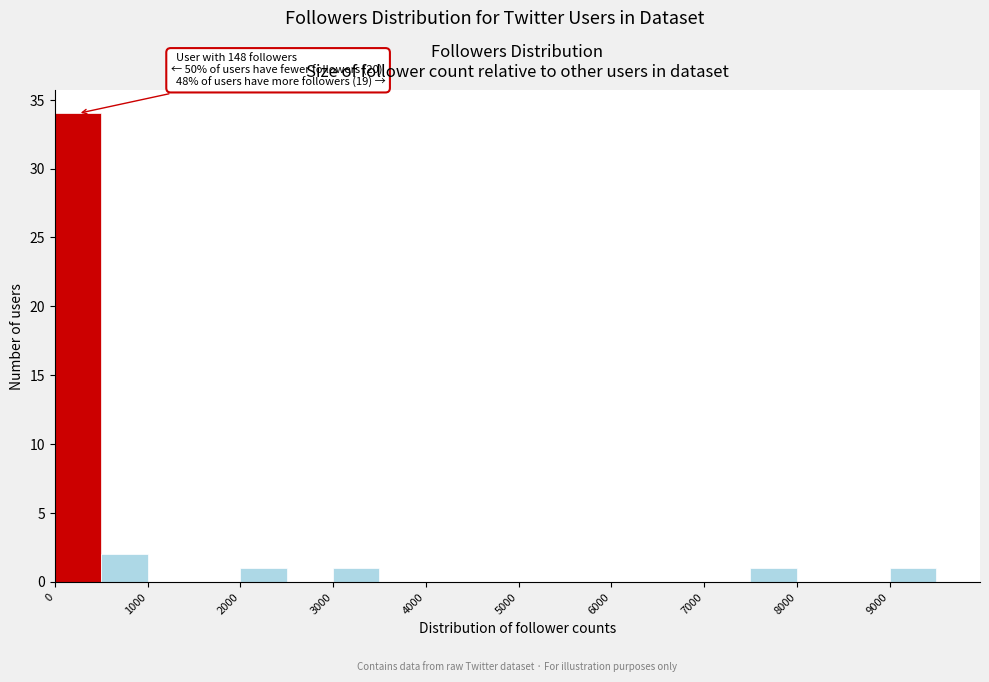

Over which range of the x-axis is the bar tallest?

0 to 500